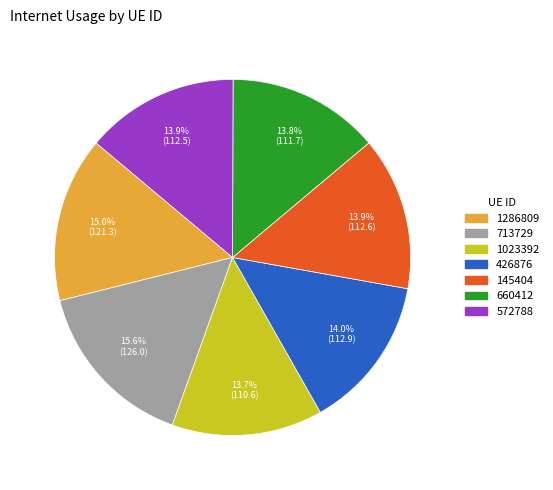

Is 145404 the majority of the pie?

No